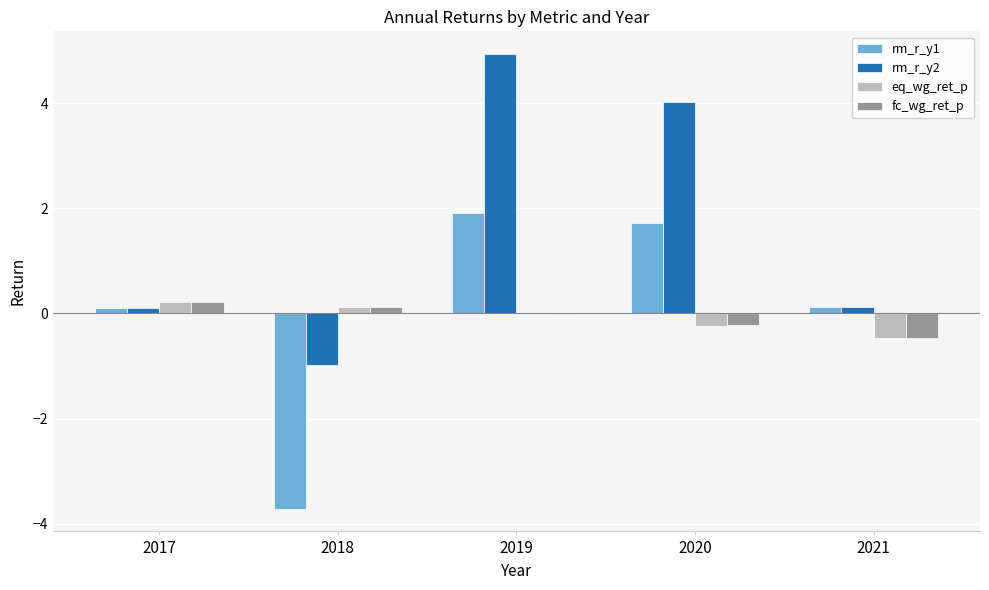

Is it true that rm_r_y1 equals 0.1 at 2017?

True